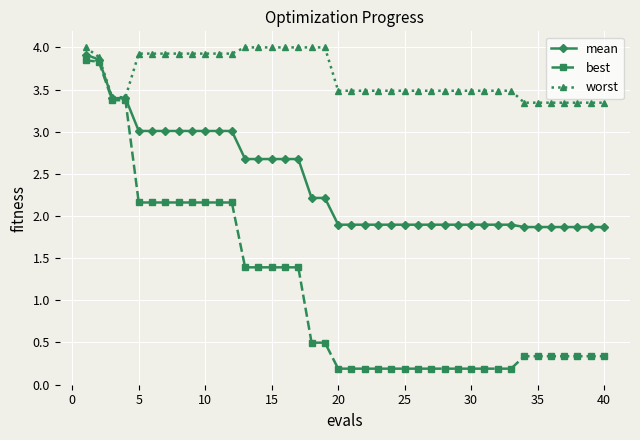

What is the difference between the maximum and minimum values in the mean series?

2.0